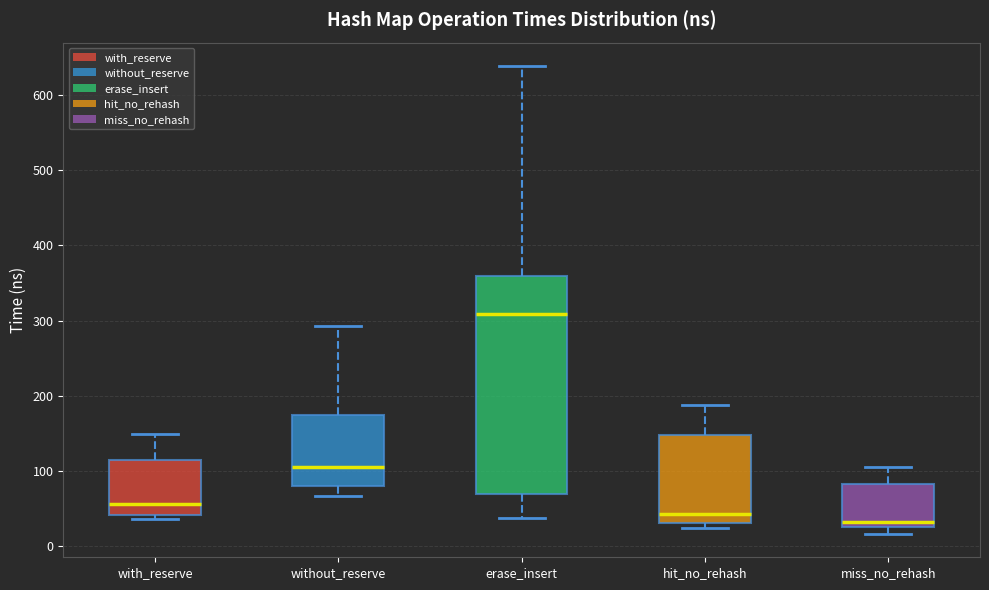

Where does the upper whisker of the box for miss_no_rehash end on the y-axis? The values are not printed on the chart, so give them approximately, as read against the axis.

100